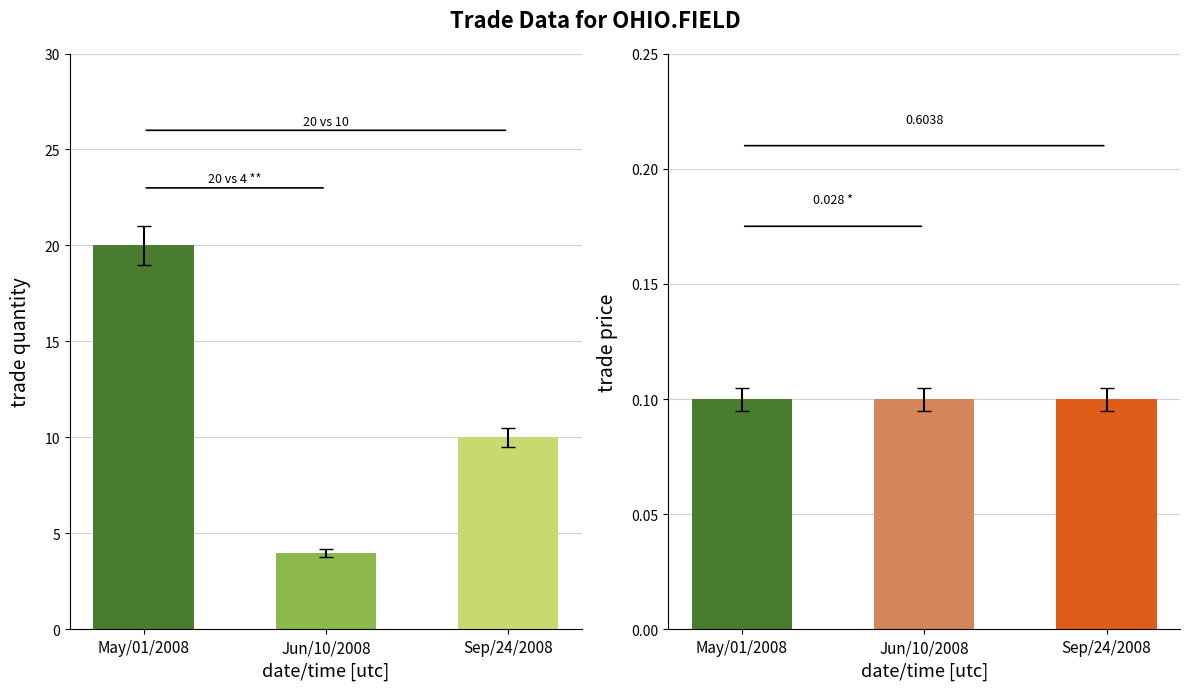

Reading left to right, list all the values displayed in this chart.

trade quantity: May/01/2008=20.0	Jun/10/2008=4.0	Sep/24/2008=10.0
trade price: May/01/2008=0.1	Jun/10/2008=0.1	Sep/24/2008=0.1